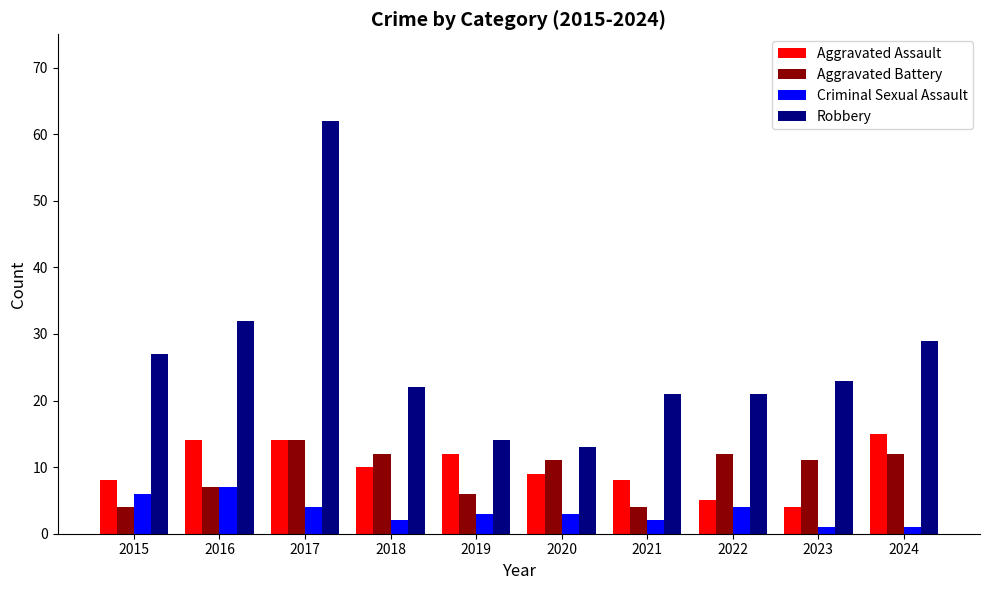

The Aggravated Battery series shows 12 at 2024. True or false?

True